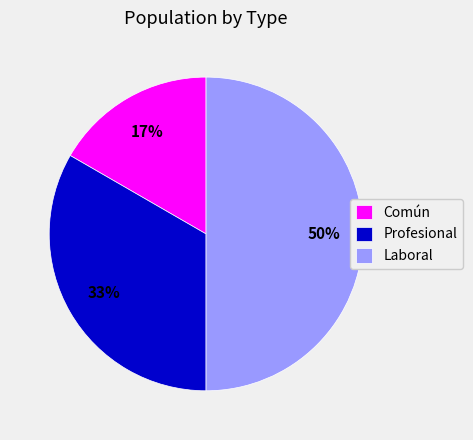

What is the ratio of the value at Común to the value at Laboral?

0.3